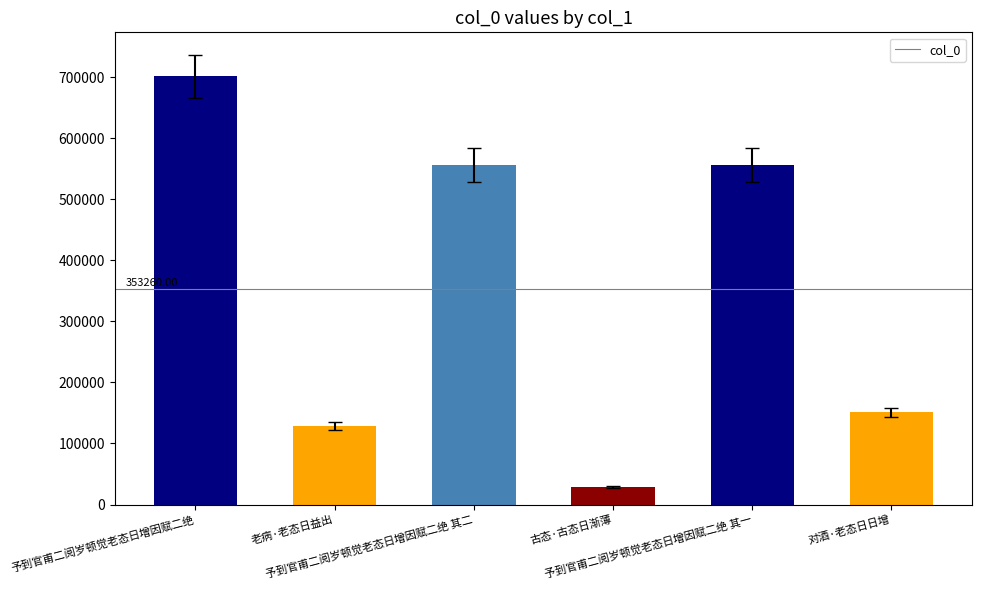

What is the average value?

353260